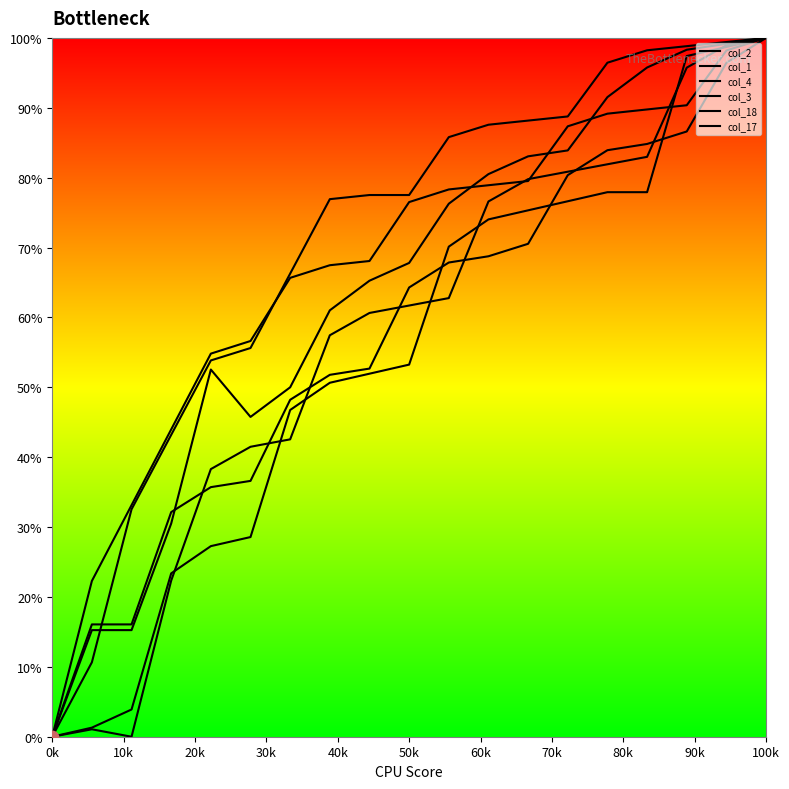

What are all the series names shown in the legend?

col_2, col_1, col_4, col_3, col_18, col_17